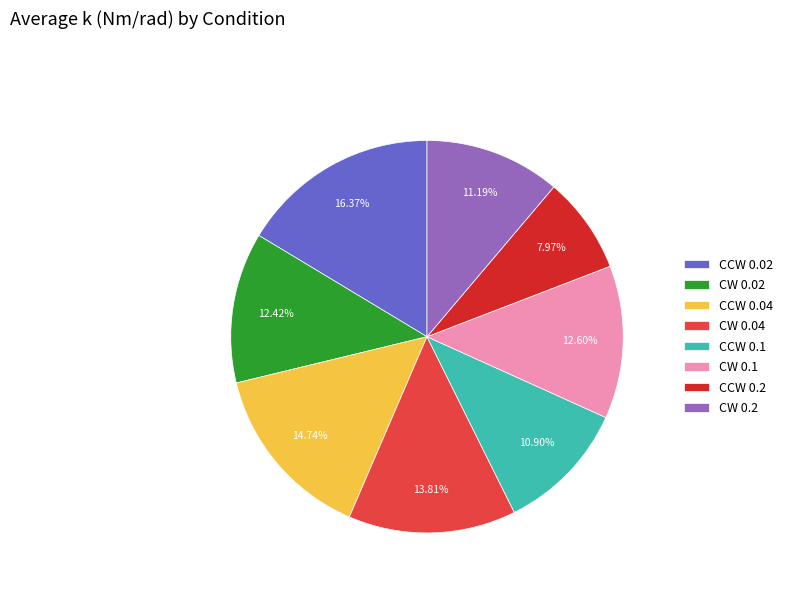

Which slice is the largest?

CCW 0.02